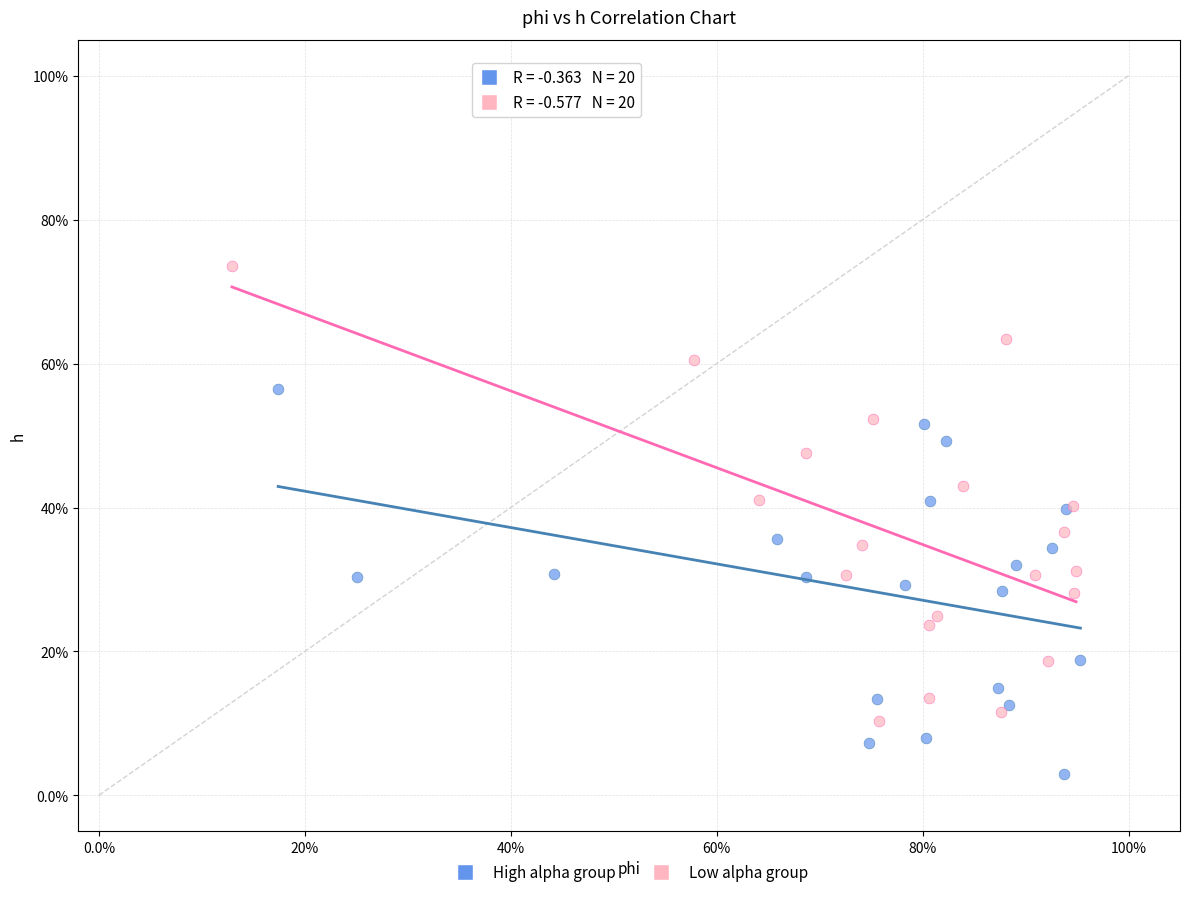

Which series has the widest spread of Y values?

Low alpha group